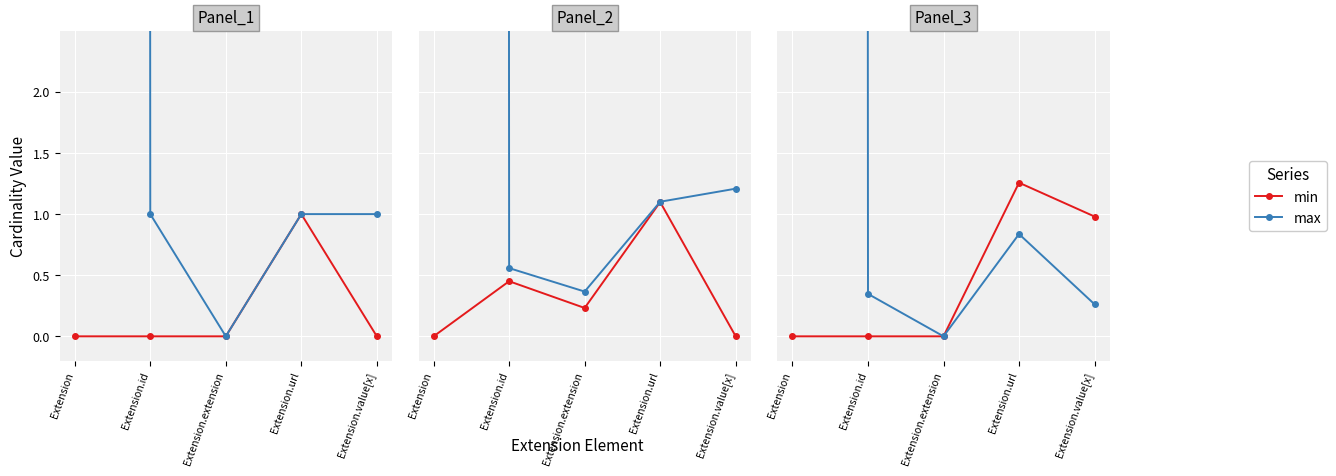

At how many categories does at least one series exceed 366?

1